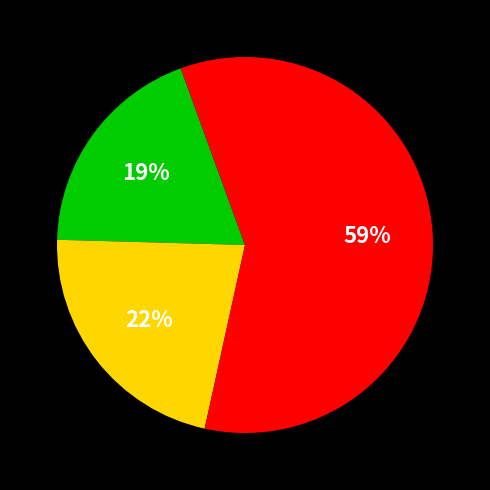

To the nearest percent, what is the difference between the largest and smallest slice percentages?

40%